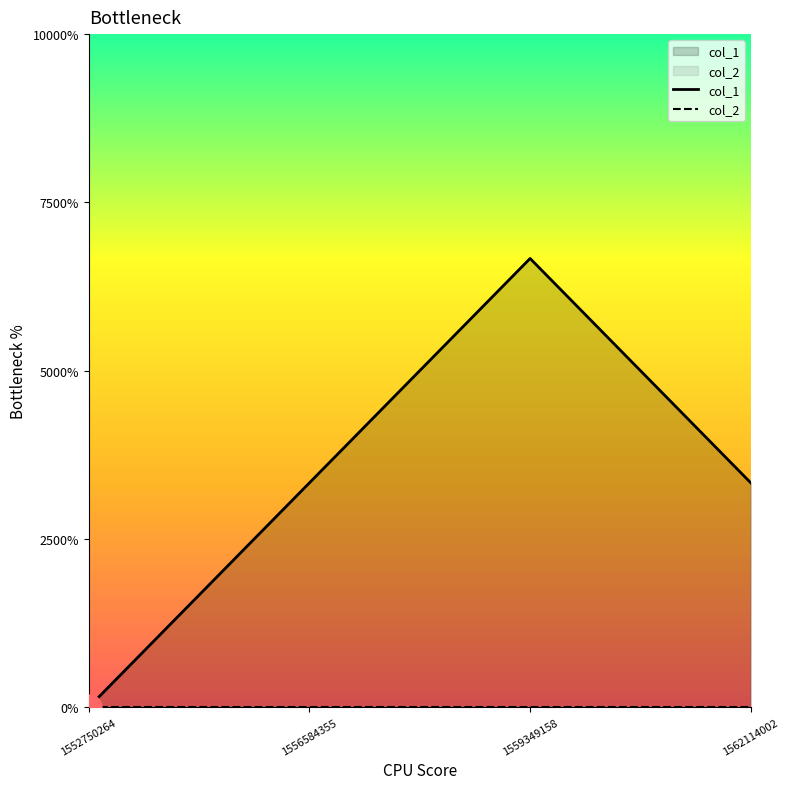

True or false: col_1 has a value of 1 at 1556584355.

True